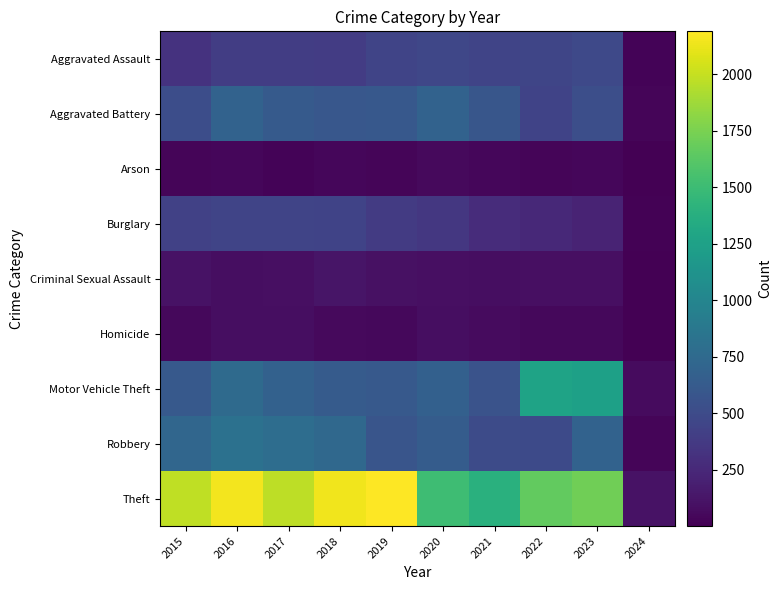

Rank the series at 2020 from highest to lowest value.

Theft, Aggravated Battery, Motor Vehicle Theft, Robbery, Aggravated Assault, Burglary, Criminal Sexual Assault, Homicide, Arson